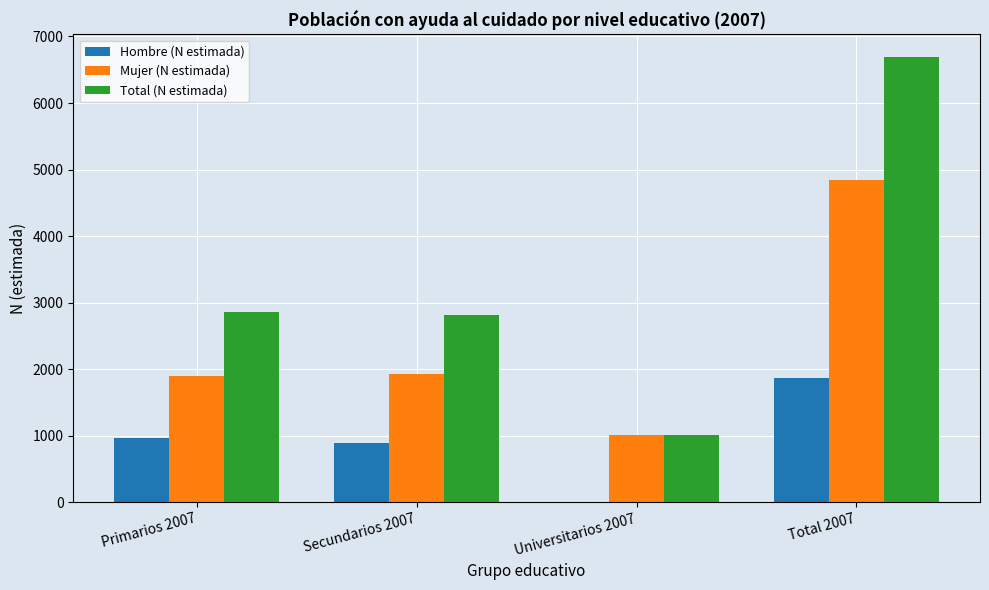

Are the bars grouped side by side (vs. stacked)?

Yes